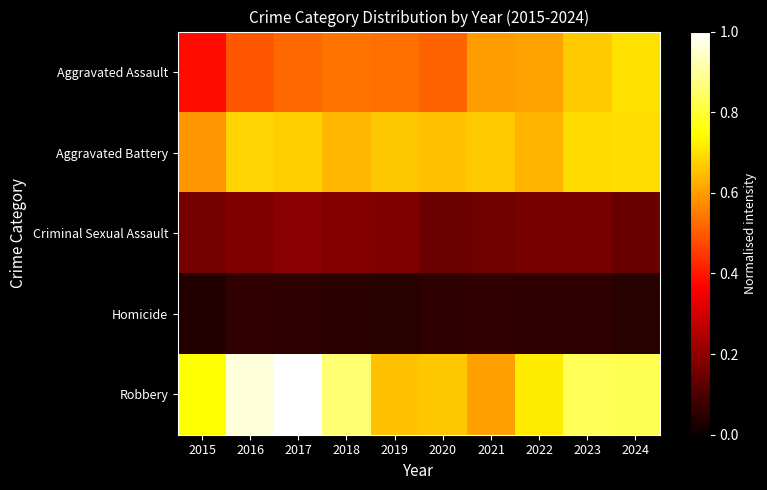

Which series has the largest range (max minus min)?

Robbery